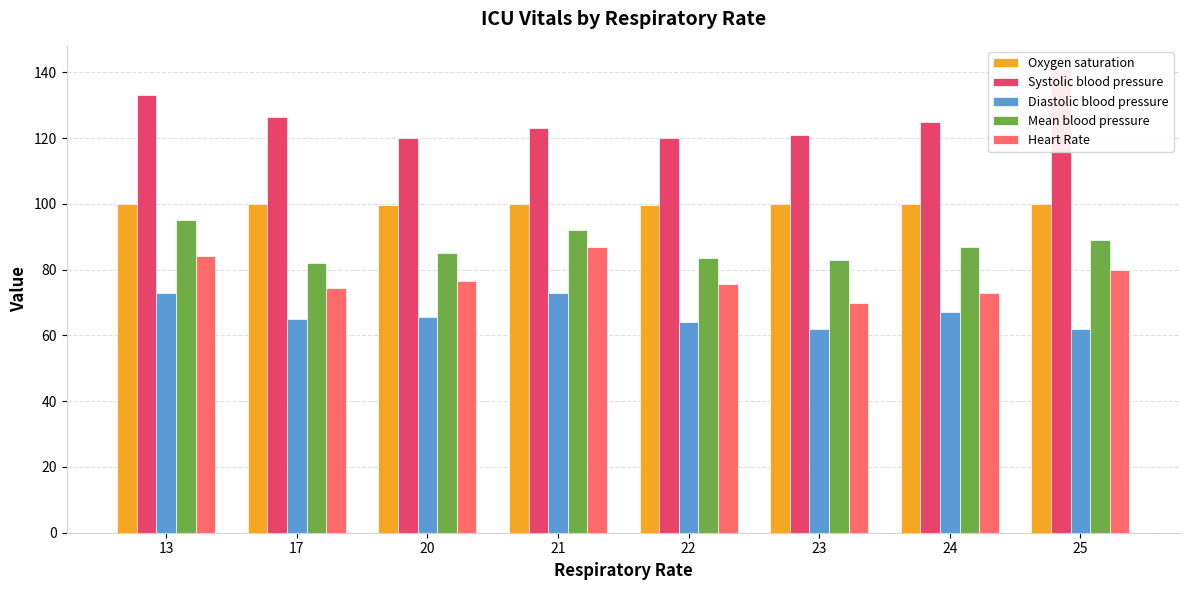

Between 25 and 17, which is larger?

25